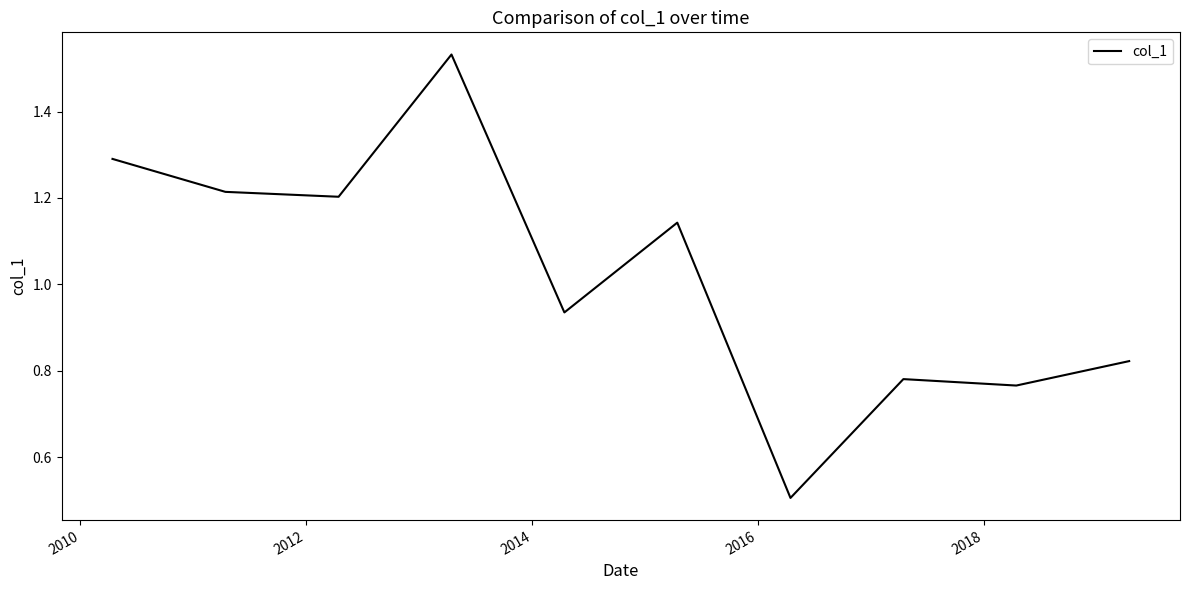

How many values exceed 1?

5